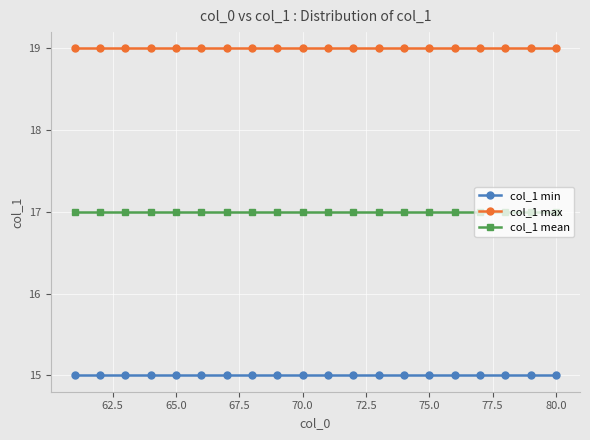

What is the value of the col_1 max point at the 12th from the left?

19